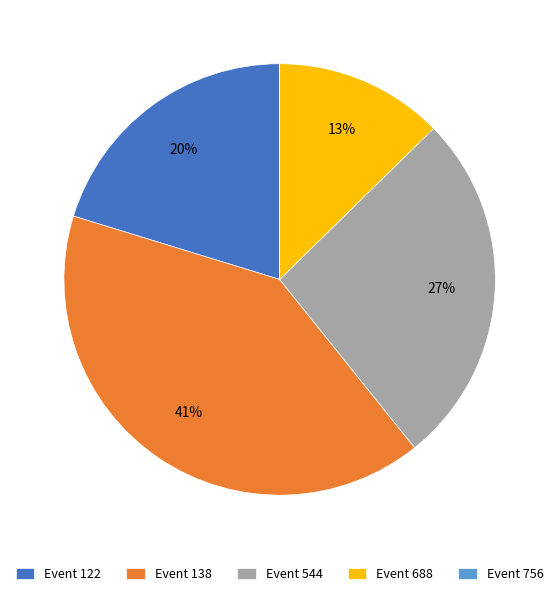

The Event 122 slice represents 34% of the pie. True or false?

False